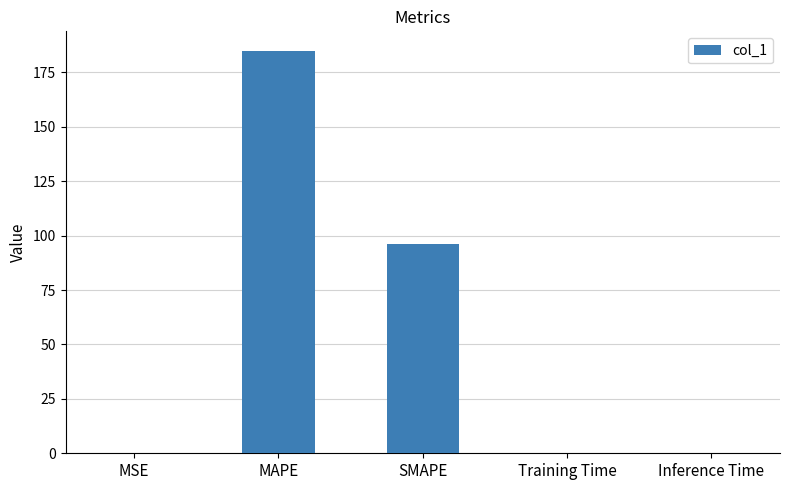

What is the greatest value displayed?

184.6